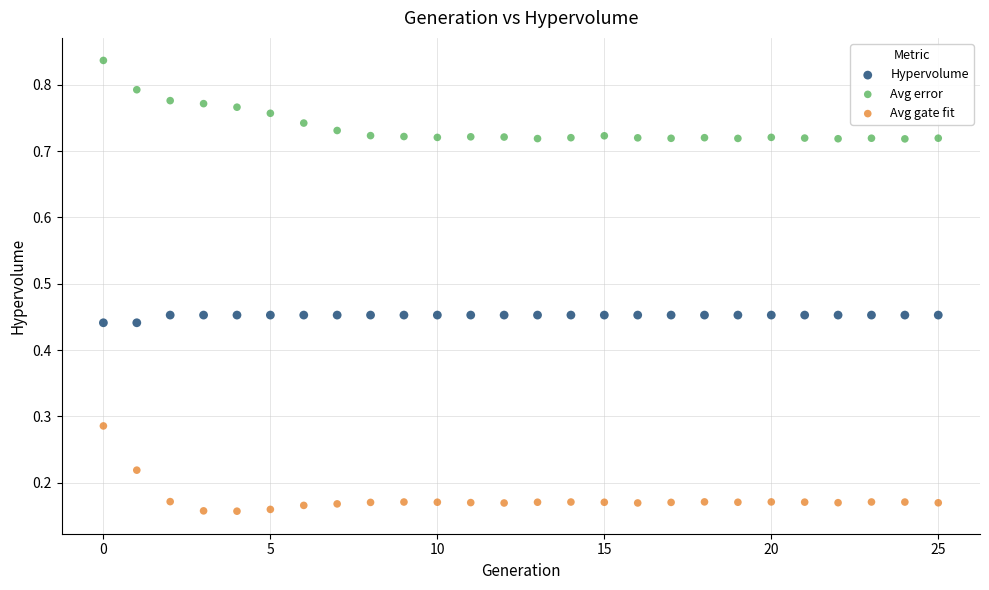

Which series contains the lowest Y value?

Avg gate fit